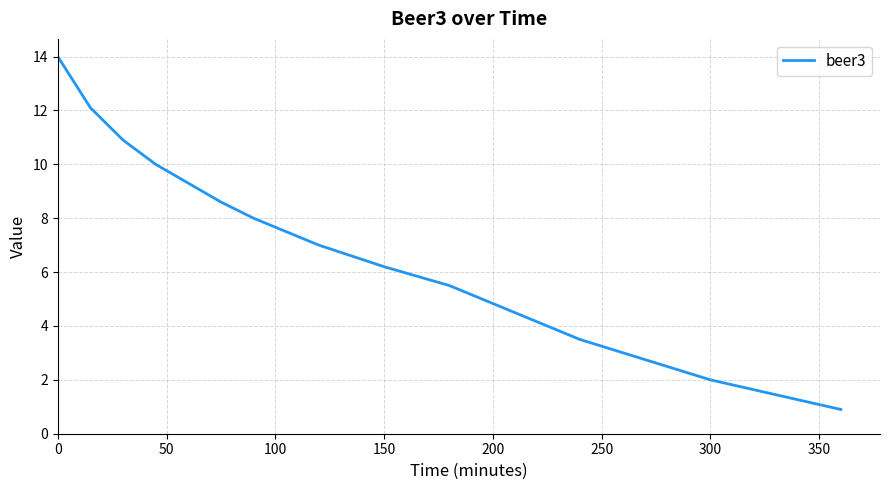

What is the greatest value displayed?

14.0